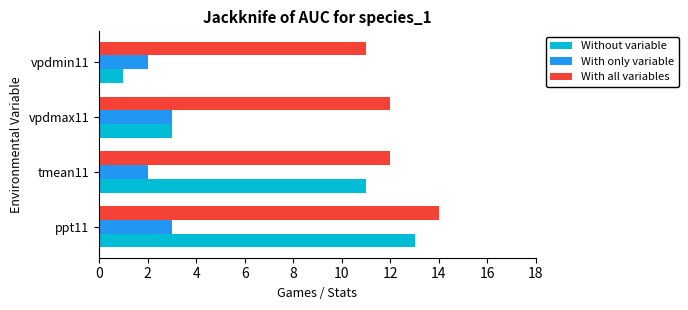

At which category is the sum across all series the highest?

ppt11